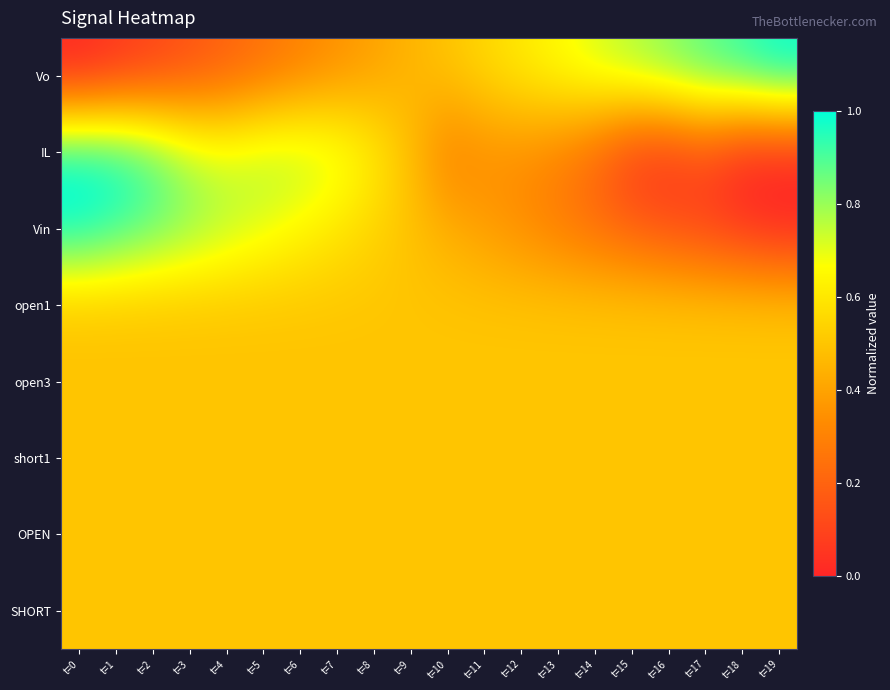

At which category is the sum across all series the highest?

t=0